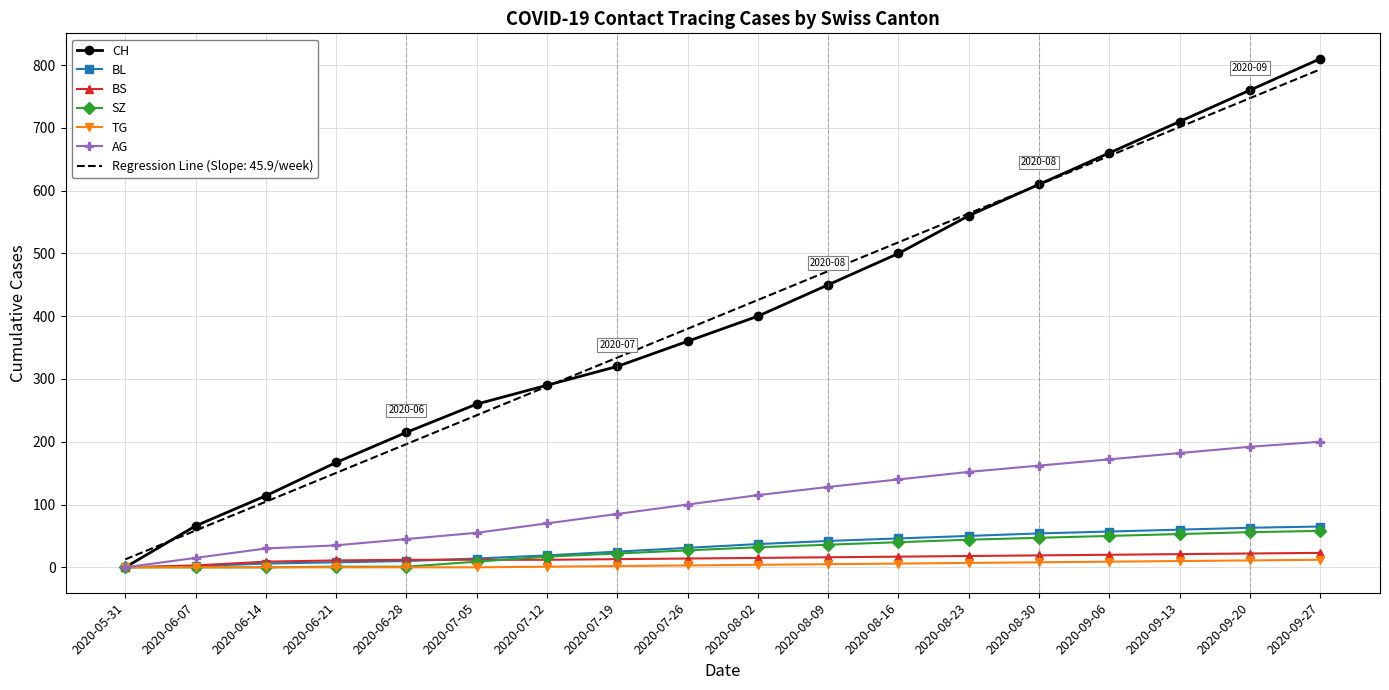

Which series has the widest spread of values?

CH